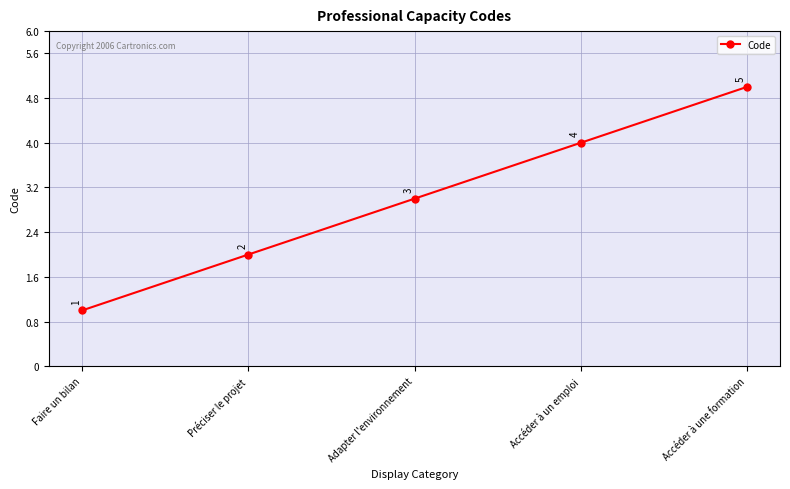

Does the chart display data point markers on the line(s)?

Yes